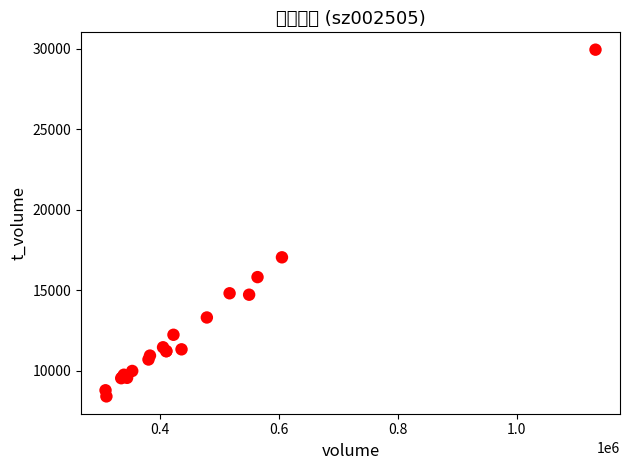

What Y value in the scatter plot is closest to 19171?

17040